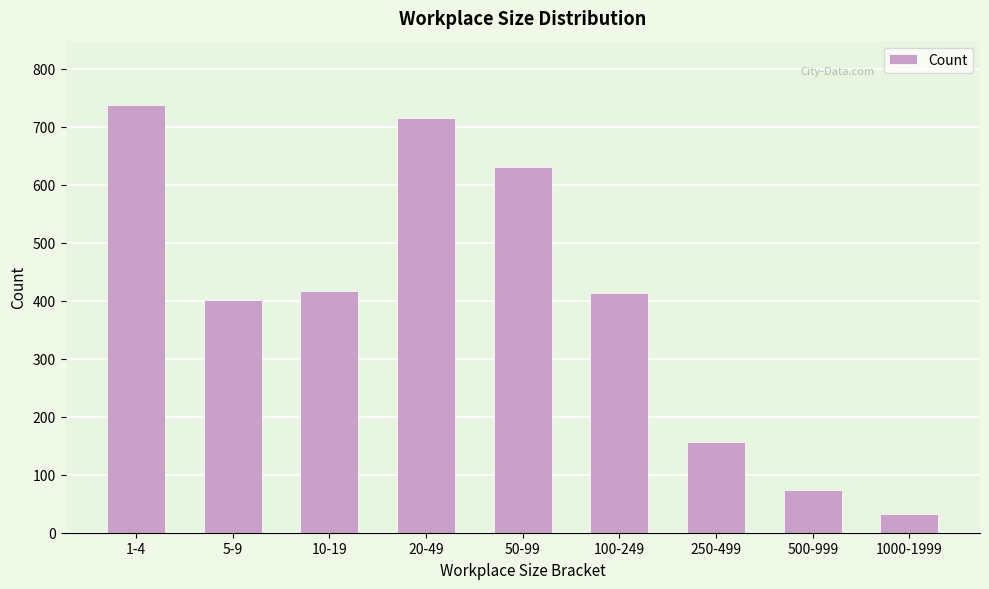

Which label corresponds to the largest value in the chart?

1-4